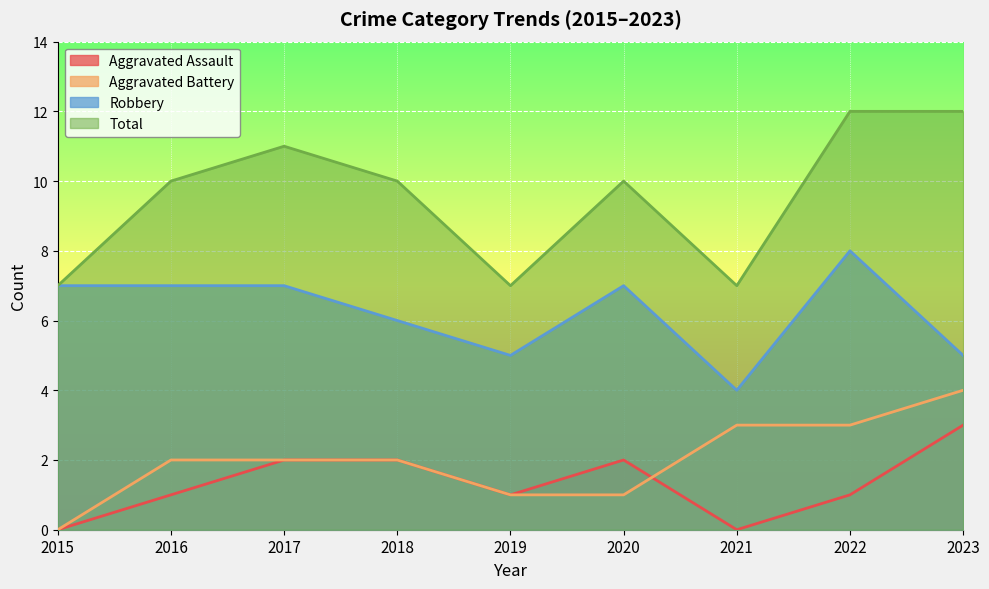

At which label does Robbery reach its minimum?

2021